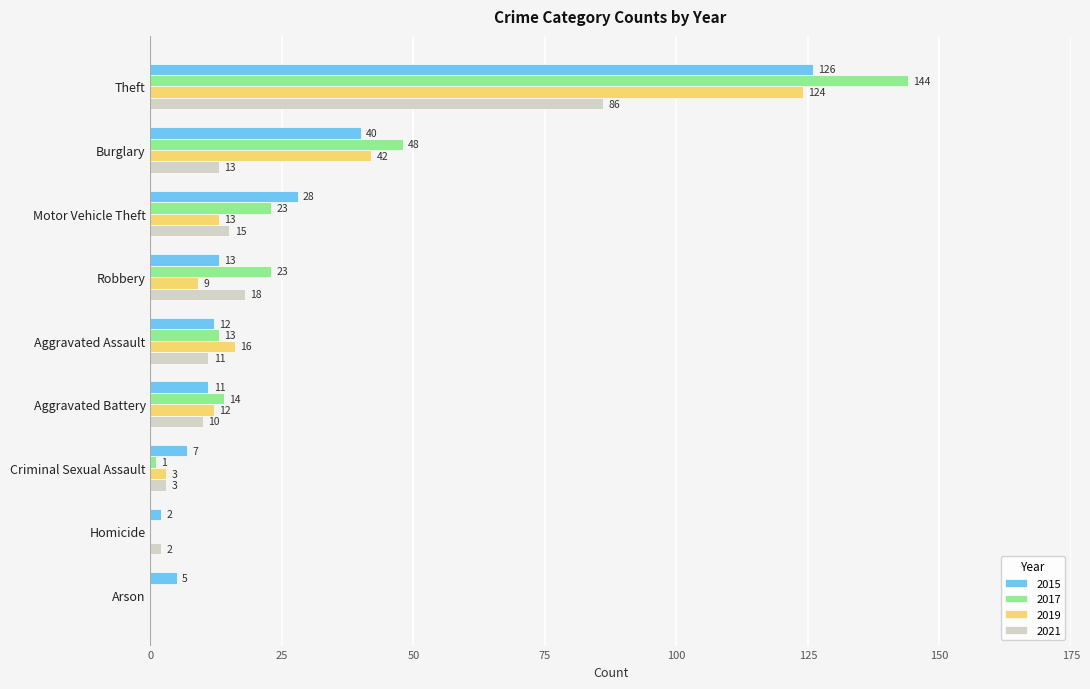

What is the maximum value shown in the chart?

144